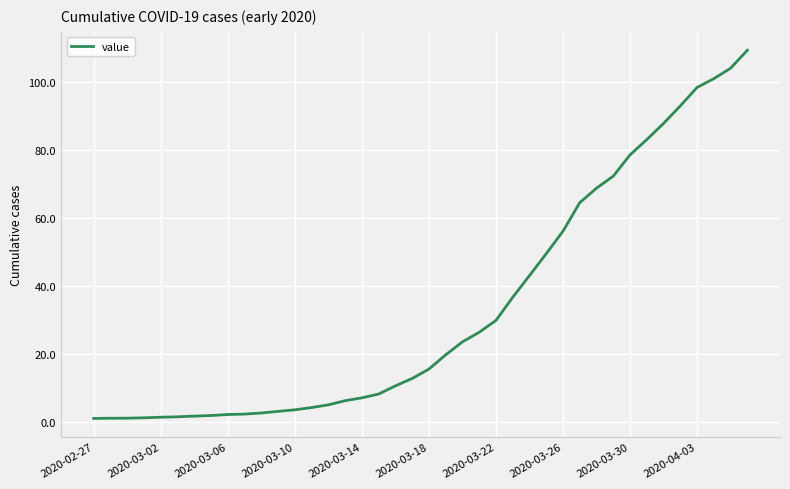

What is the greatest value displayed?

109.3